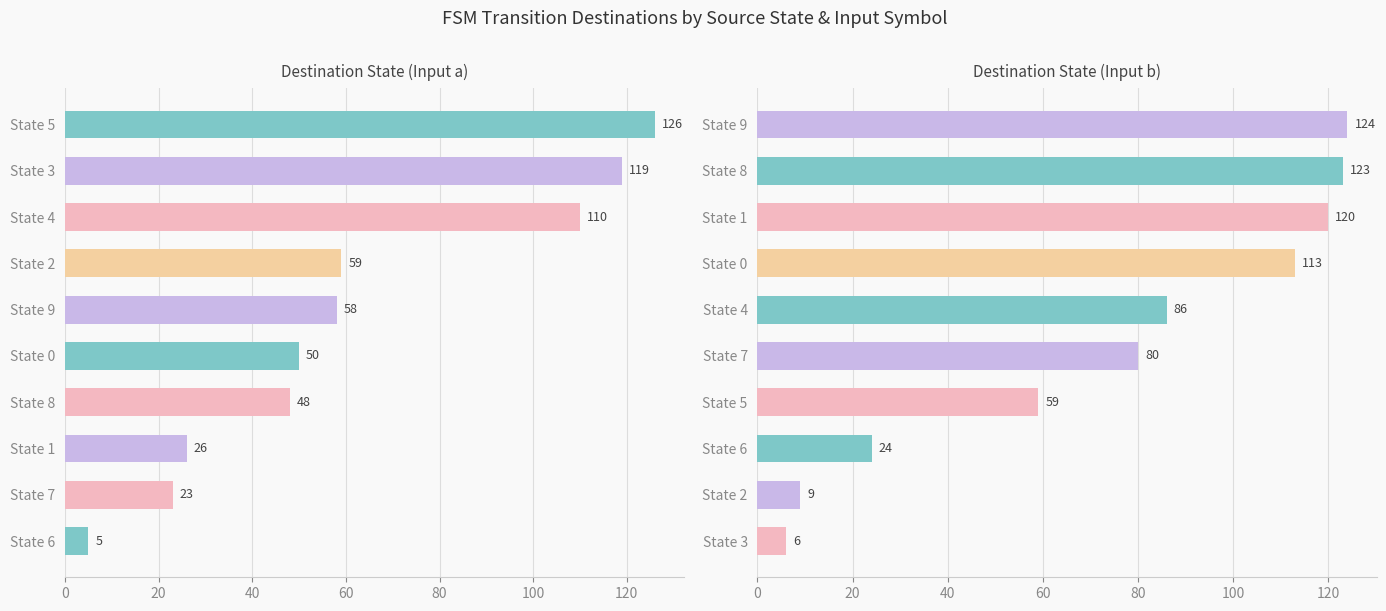

Reading left to right, what are all the values shown in this chart?

Input a: 126	119	110	59	58	50	48	26	23	5
Input b: 124	123	120	113	86	80	59	24	9	6